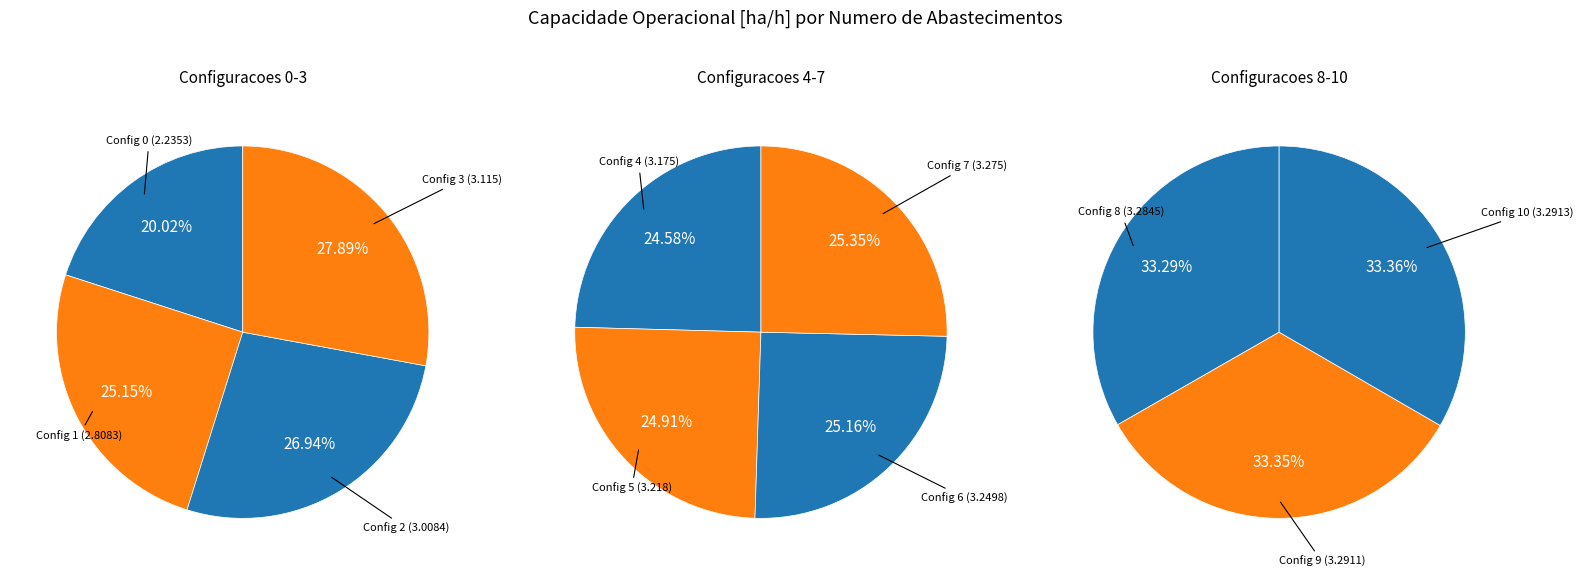

What is the ratio of the value at 2 to the value at 8?

0.9